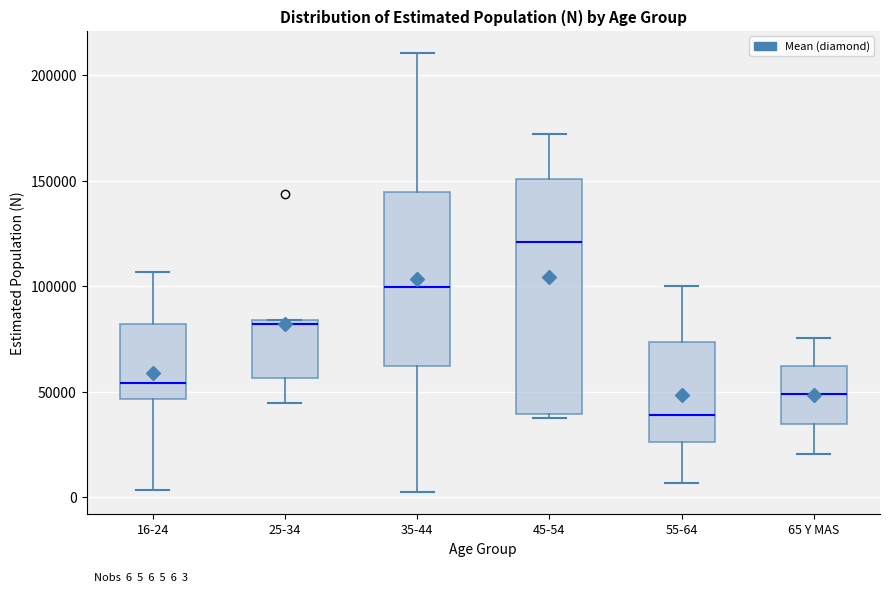

Comparing the boxes themselves (not the whiskers), which one is the tallest?

45-54